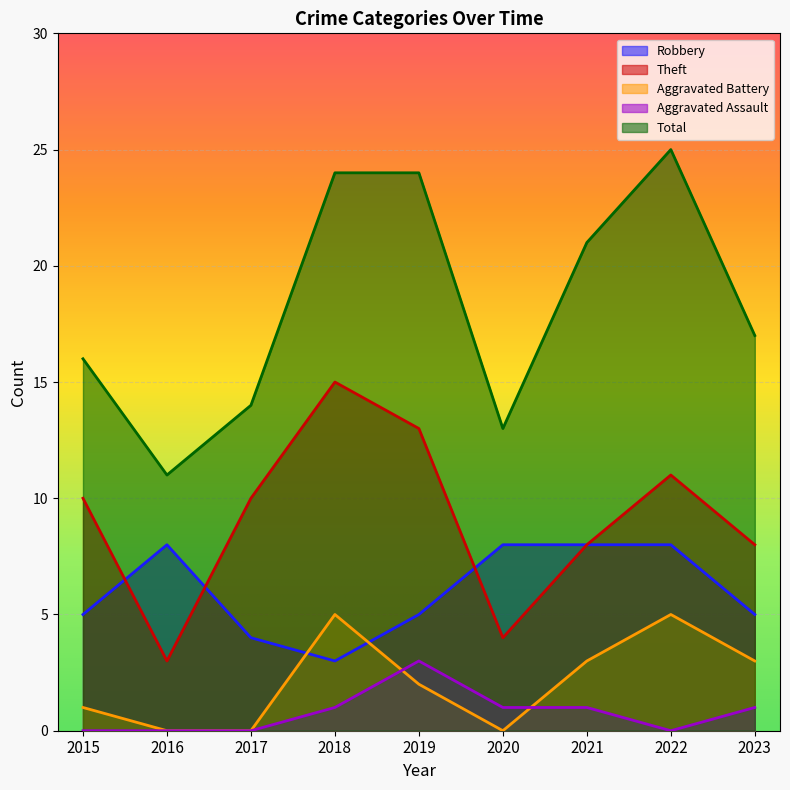

Reading left to right, extract all data points from this chart.

Robbery: 5	8	4	3	5	8	8	8	5
Theft: 10	3	10	15	13	4	8	11	8
Aggravated Battery: 1	0	0	5	2	0	3	5	3
Aggravated Assault: 0	0	0	1	3	1	1	0	1
Total: 16	11	14	24	24	13	21	25	17